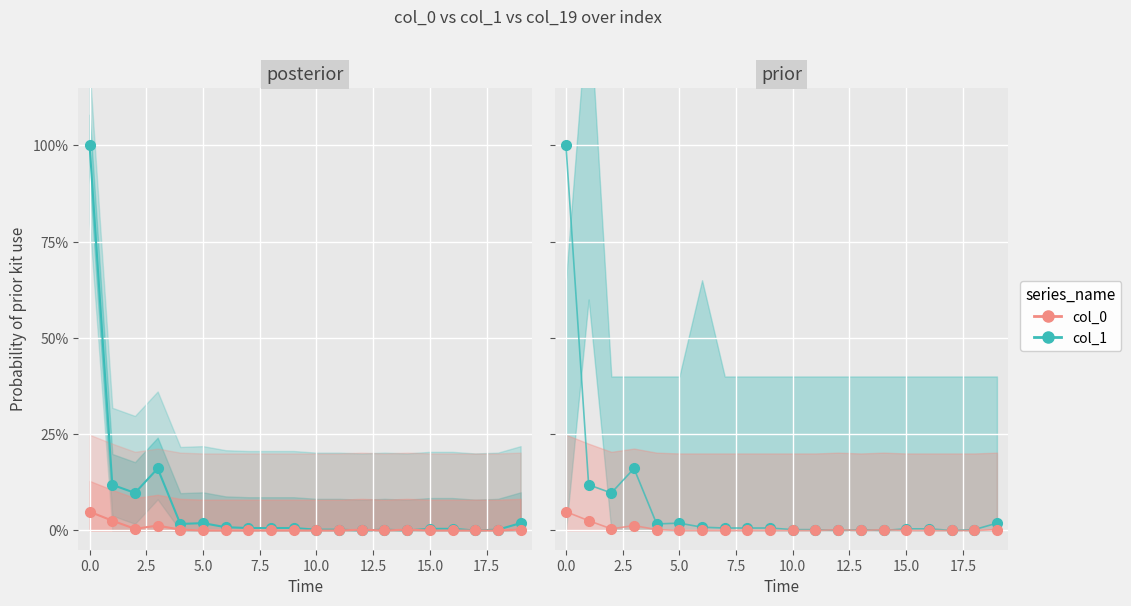

Is it true that col_1 equals -0.4 at 12?

False